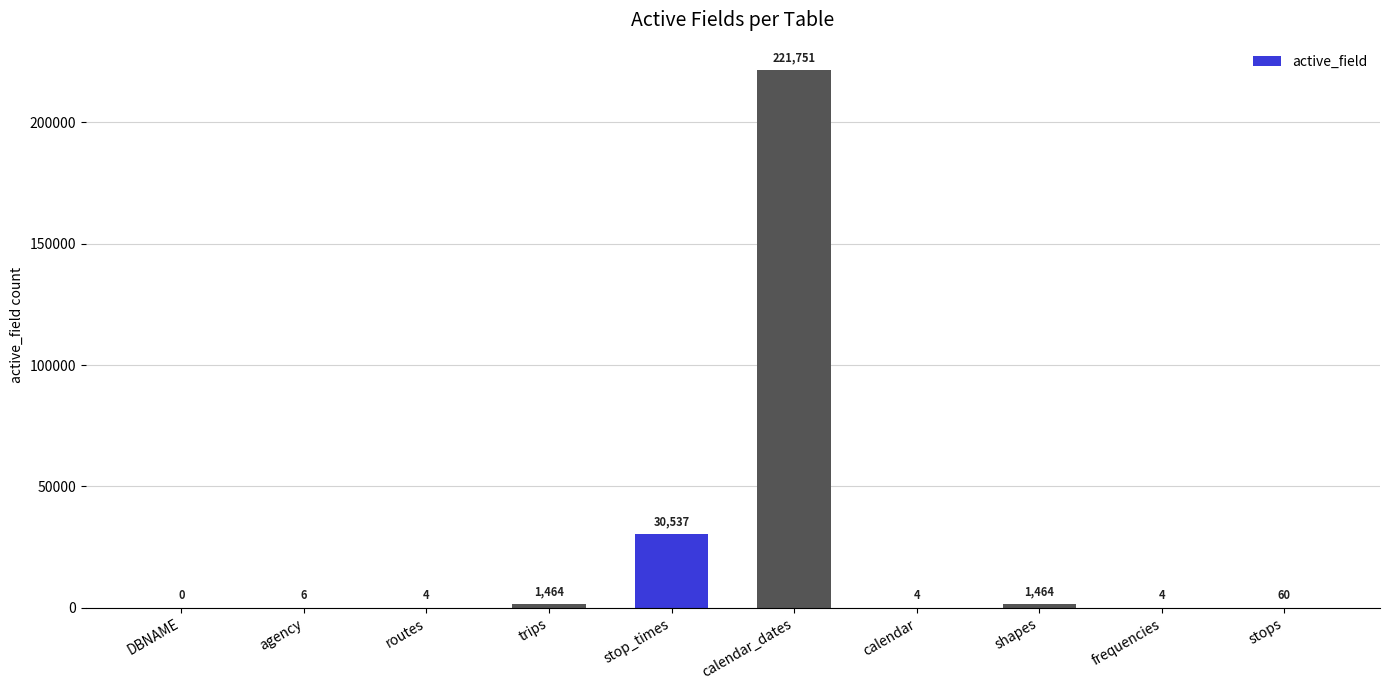

Reading left to right, list all the values displayed in this chart.

DBNAME=0	agency=6	routes=4	trips=1464	stop_times=30537	calendar_dates=221751	calendar=4	shapes=1464	frequencies=4	stops=60